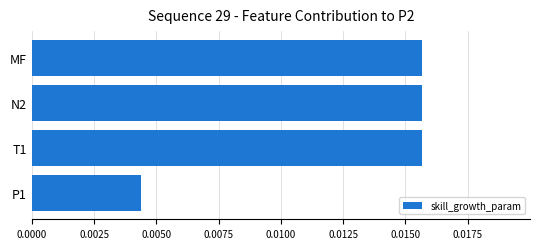

Which category has the lowest value across all series?

P1